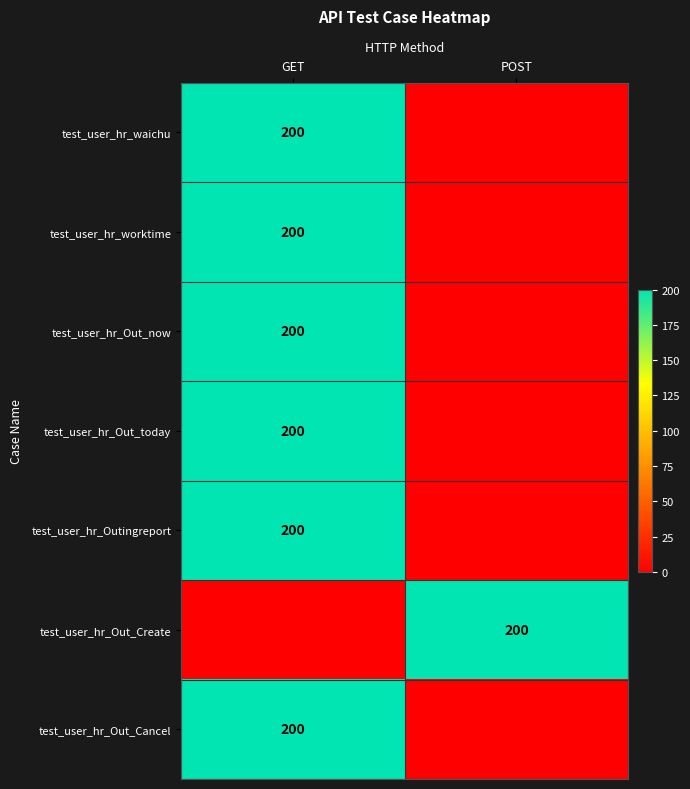

The test_user_hr_waichu series shows 200 at GET. True or false?

True